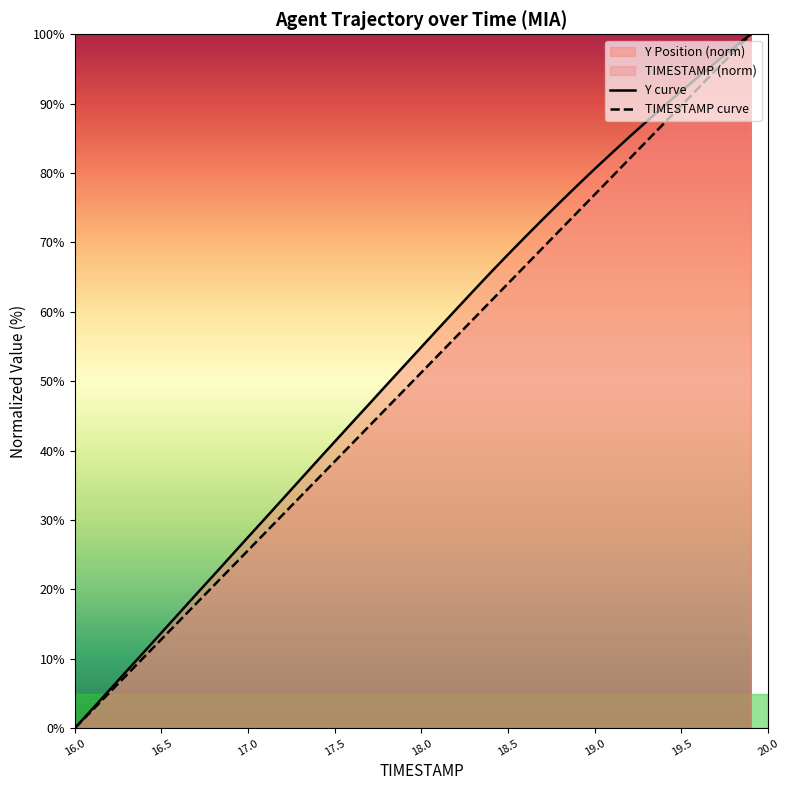

The Y curve series shows 91.8 at 19.5. True or false?

True